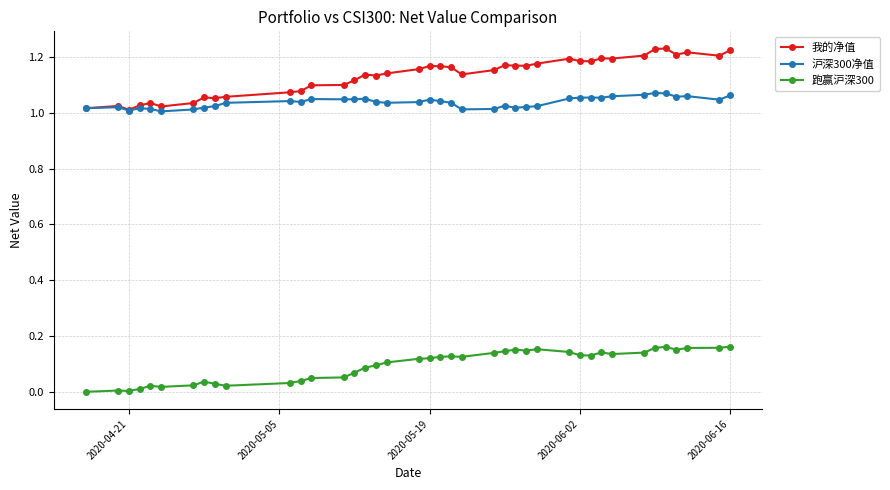

How many lines are shown in the chart?

3